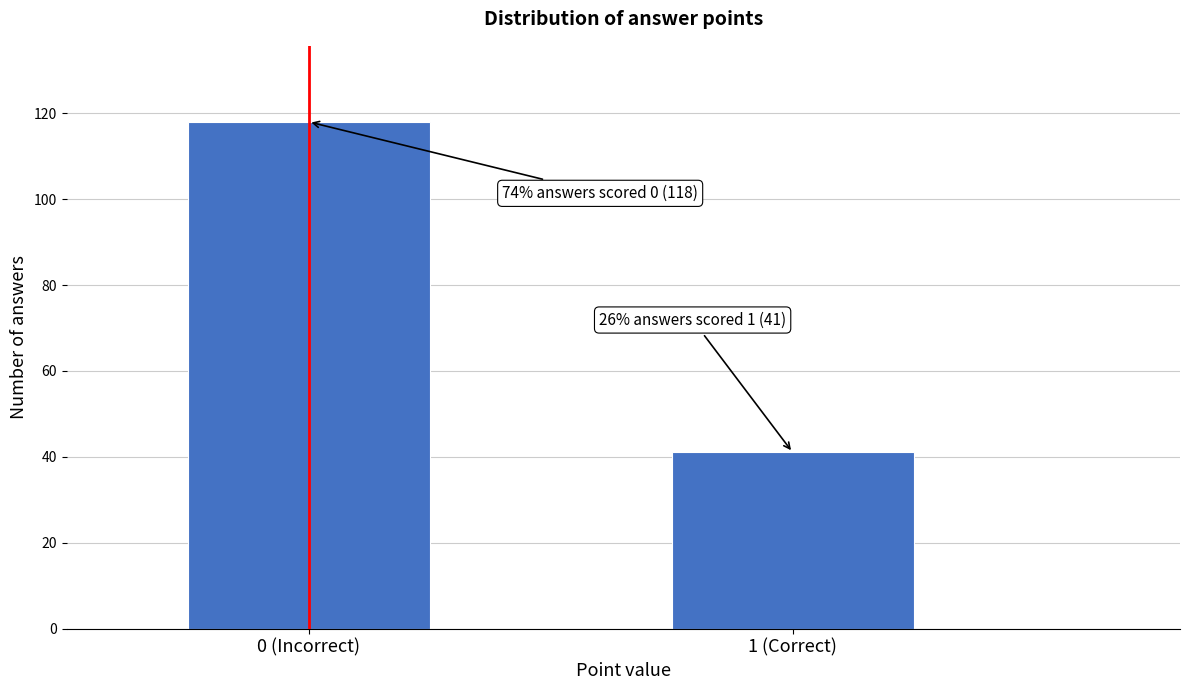

Reading right to left, what are all the values shown in this chart?

1 (Correct)=41	0 (Incorrect)=118